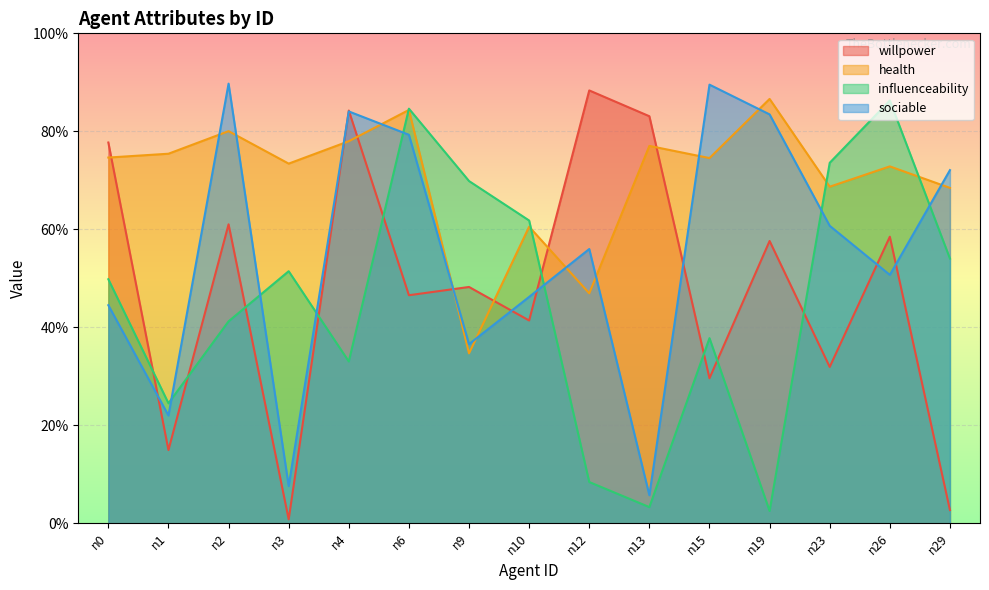

Which series has the widest spread of values?

willpower